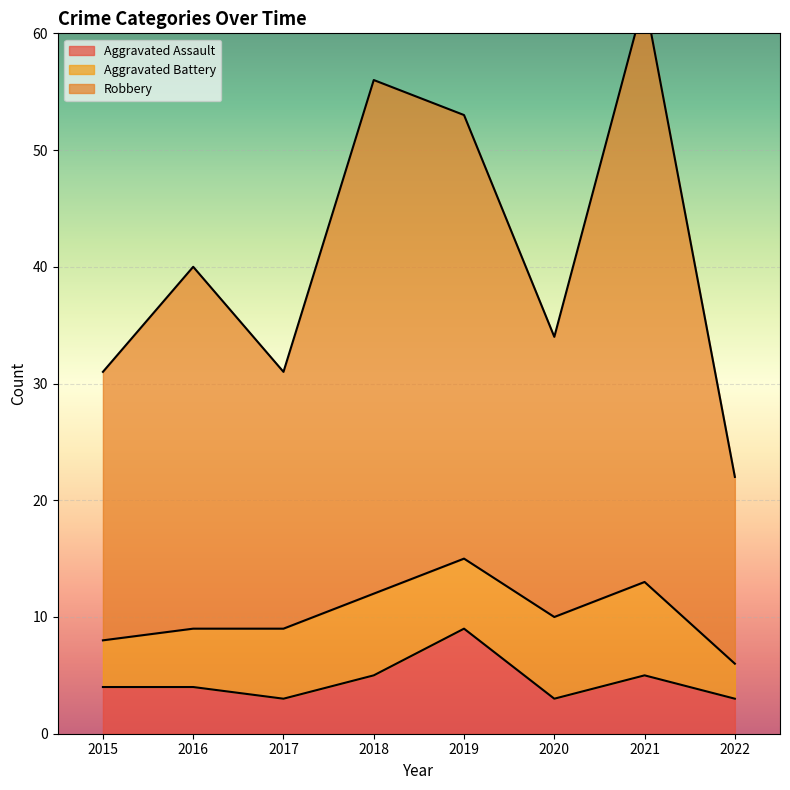

What is the value of the Robbery point at the 6th from the left?

34